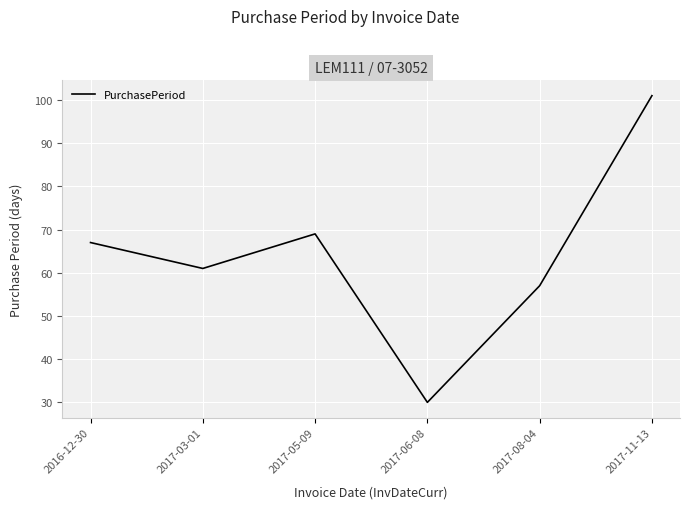

Rank the categories by value from lowest to highest.

2017-06-08, 2017-08-04, 2017-03-01, 2016-12-30, 2017-05-09, 2017-11-13